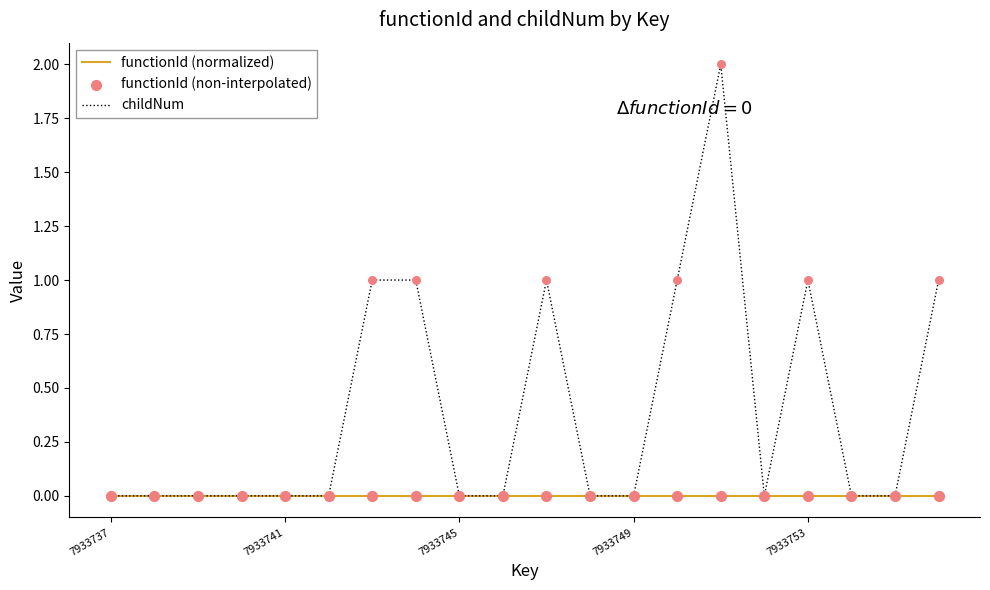

Which series has the widest spread of values?

childNum